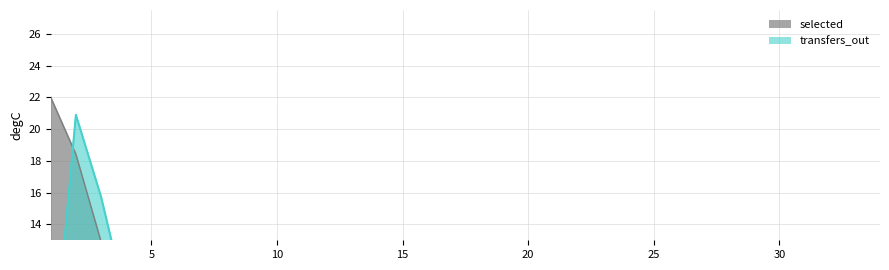

At which category is the sum across all series the highest?

2